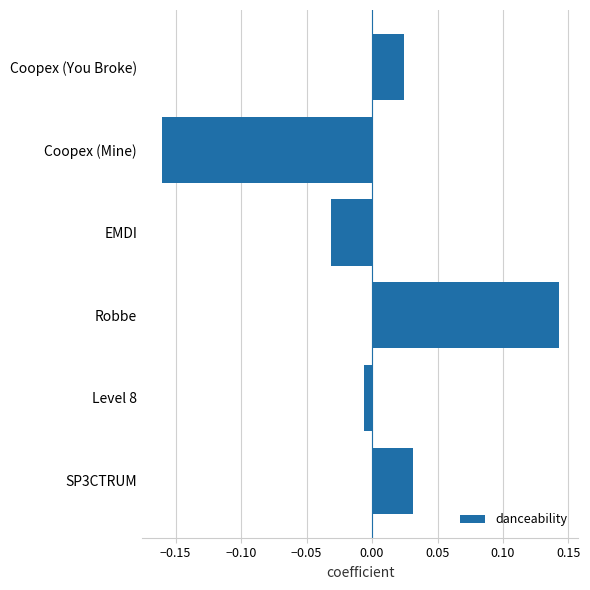

Between Robbe and Coopex (You Broke), which is larger?

Robbe